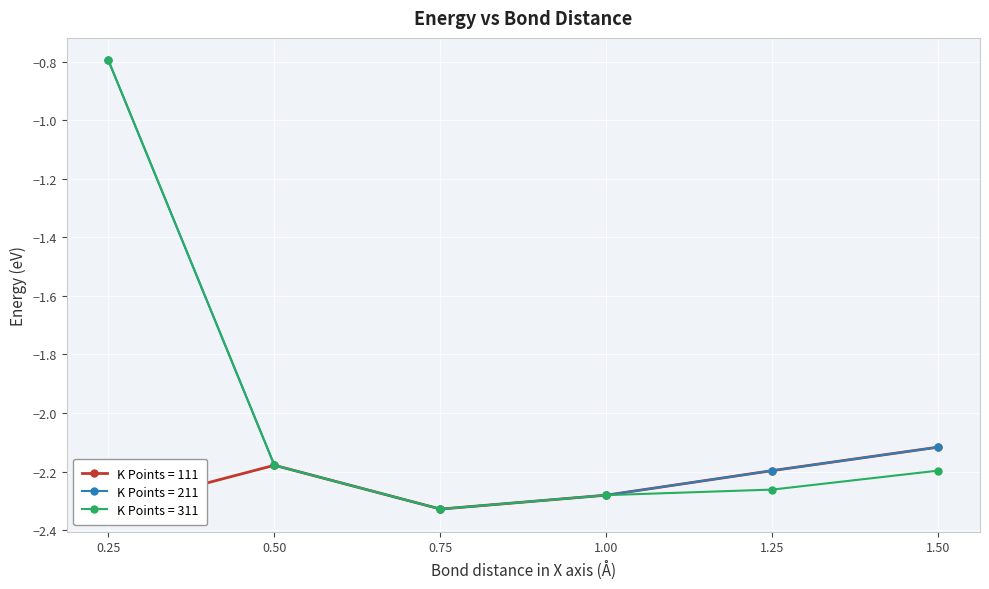

Where is K Points = 211 nearest to the value -1?

0.25